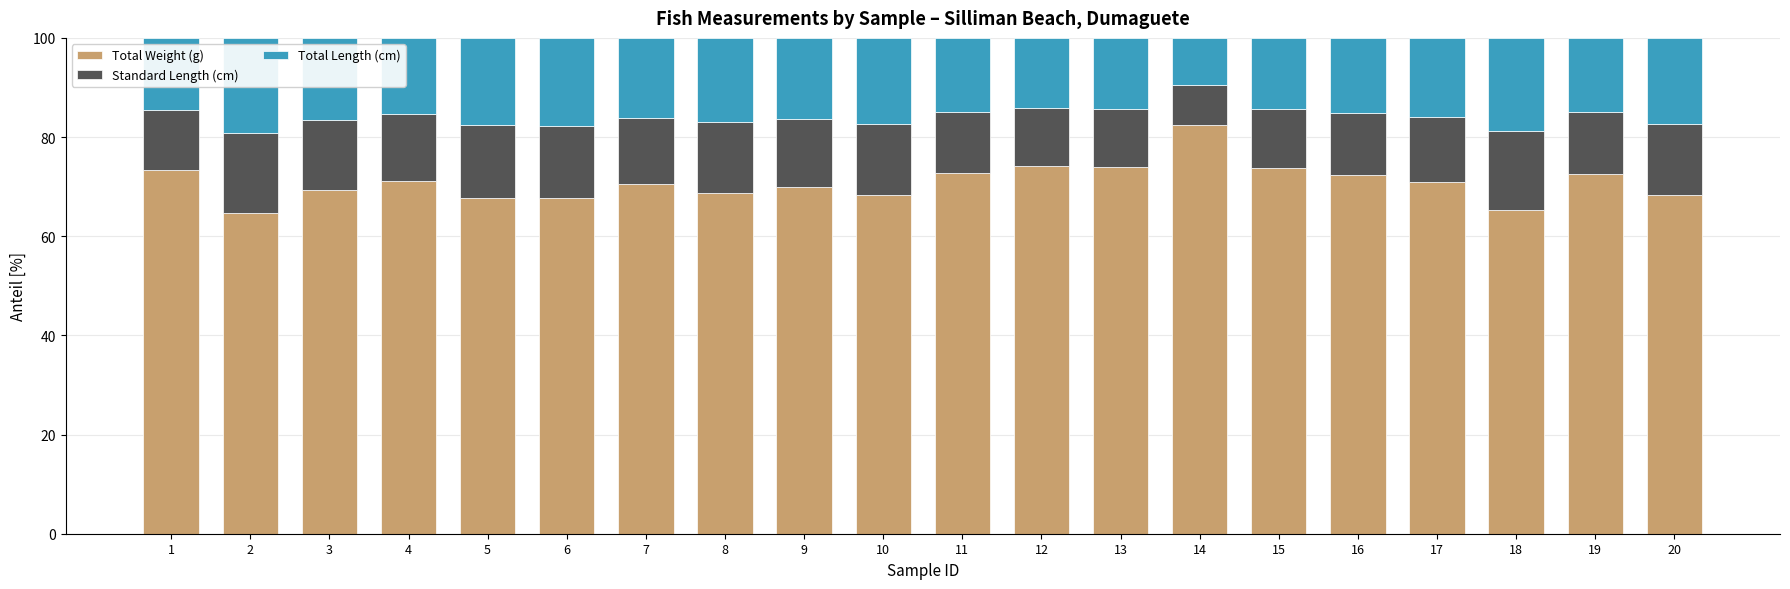

What is the average value of the Total Weight (g) series?

70.9